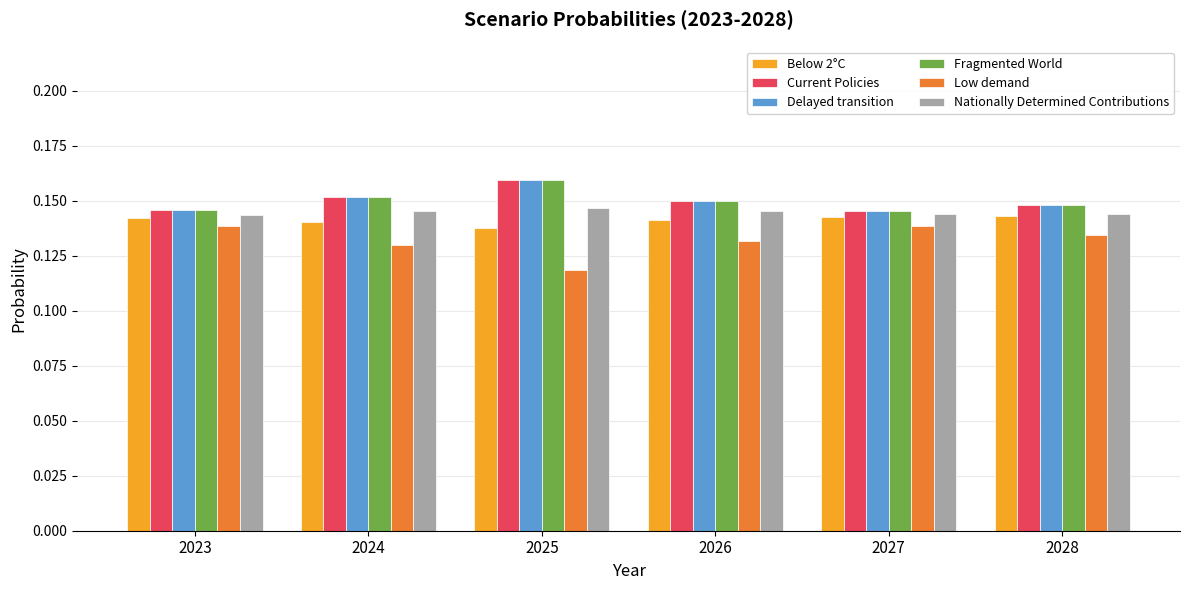

The Fragmented World series shows 0.3 at 2028. True or false?

False